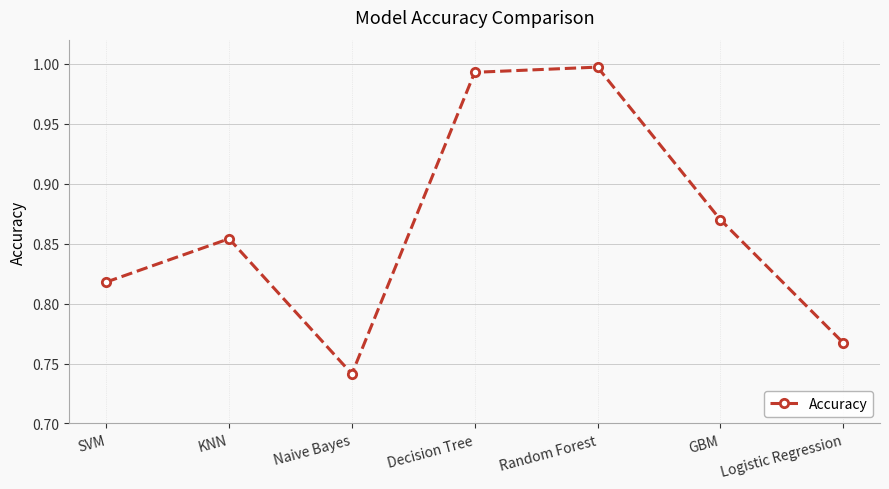

What is the label of the 6th point from the right?

KNN